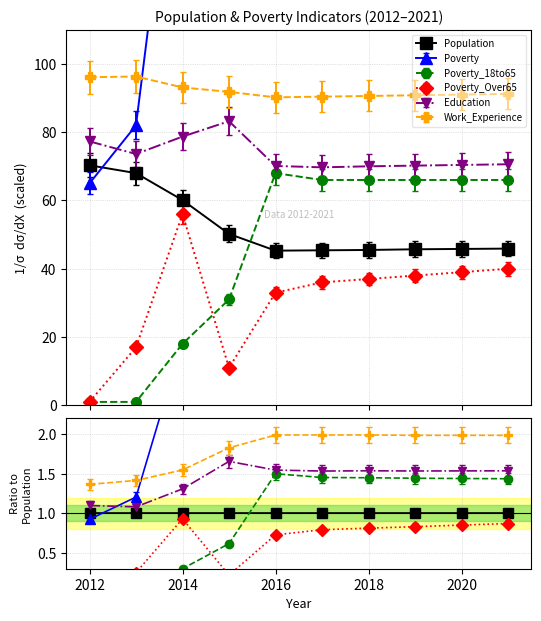

How many data points in Poverty_Over65 are above 37?

4